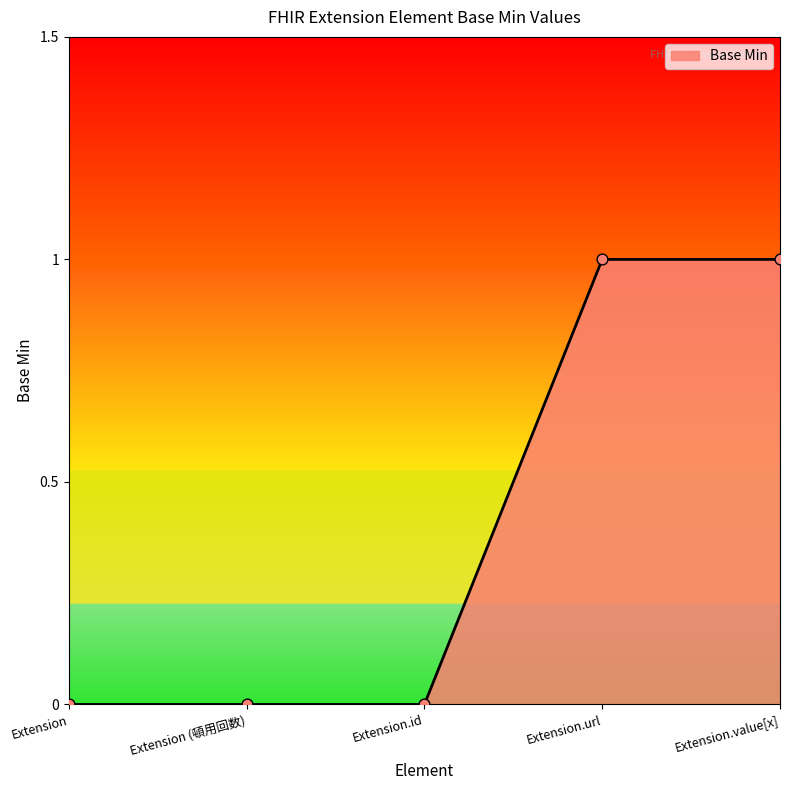

What is the change in value from Extension to Extension.value[x]?

+1